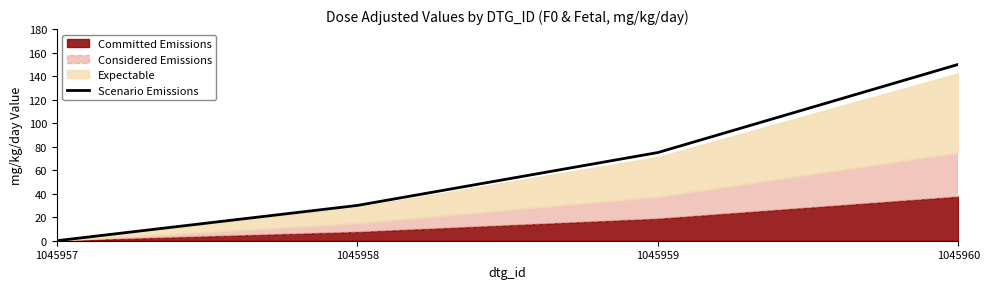

What is the difference between the values at 1045958 and 1045960?

120